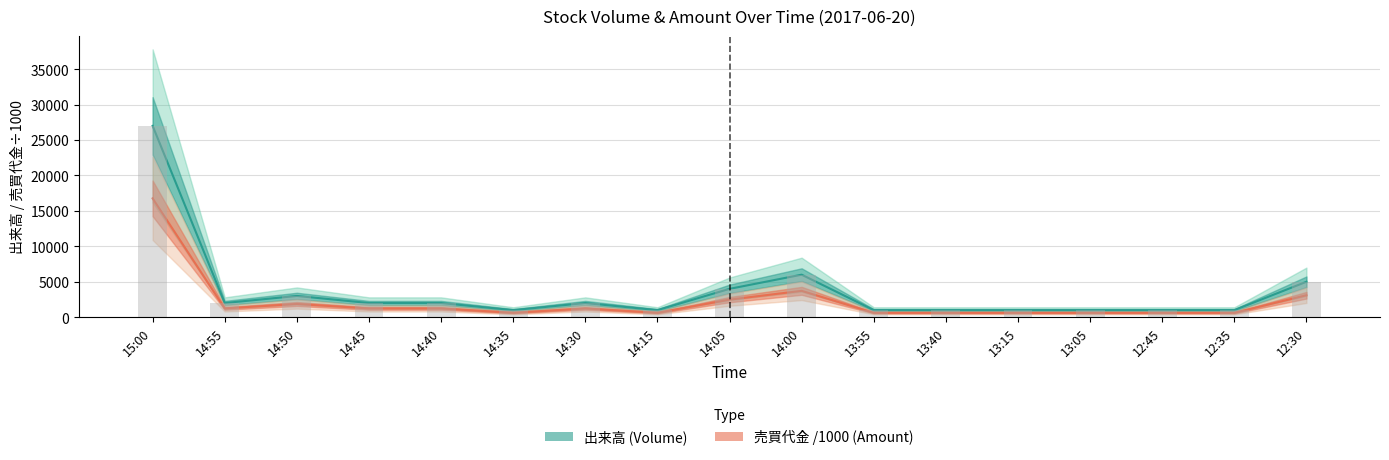

Which series has the largest total across all categories?

出来高 (Volume)